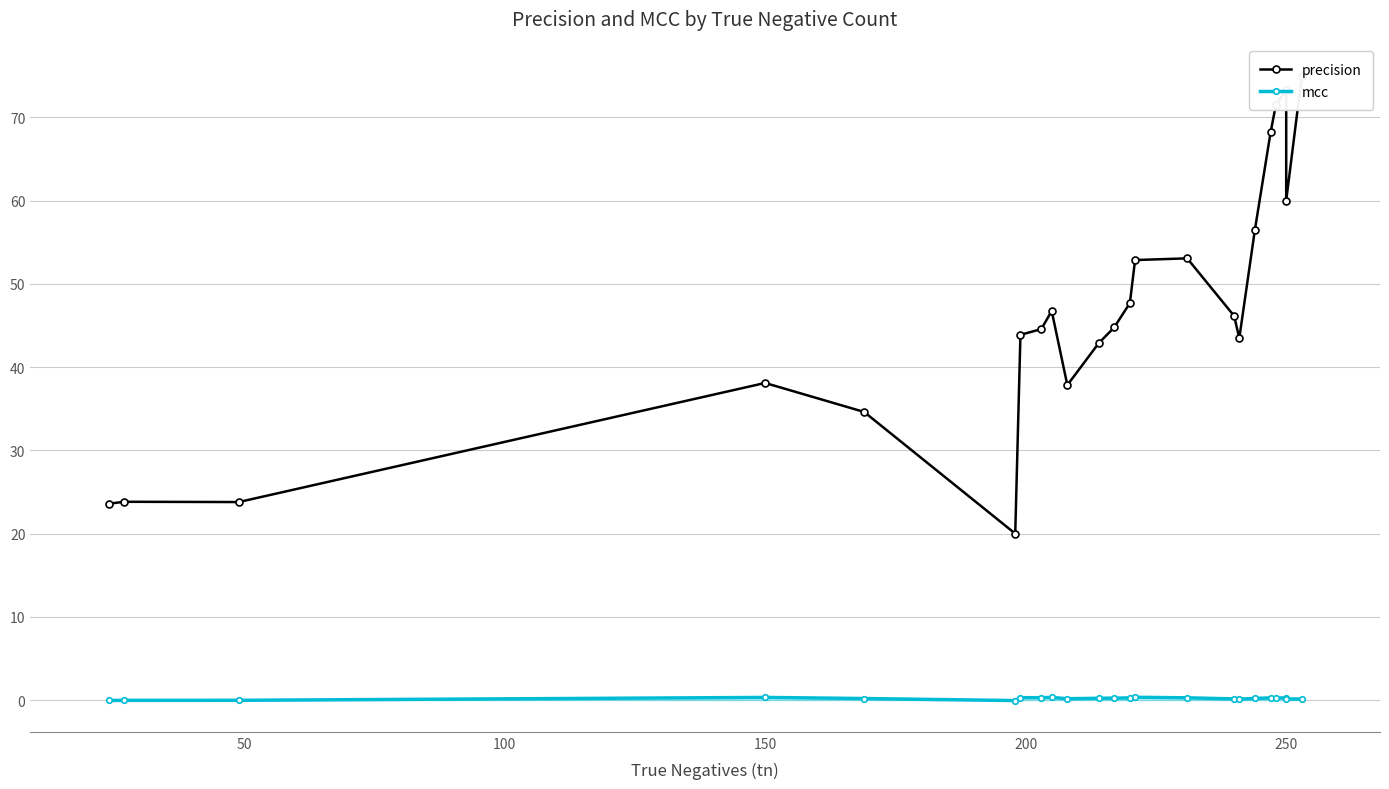

List the series in order of their overall mean, highest first.

precision, mcc